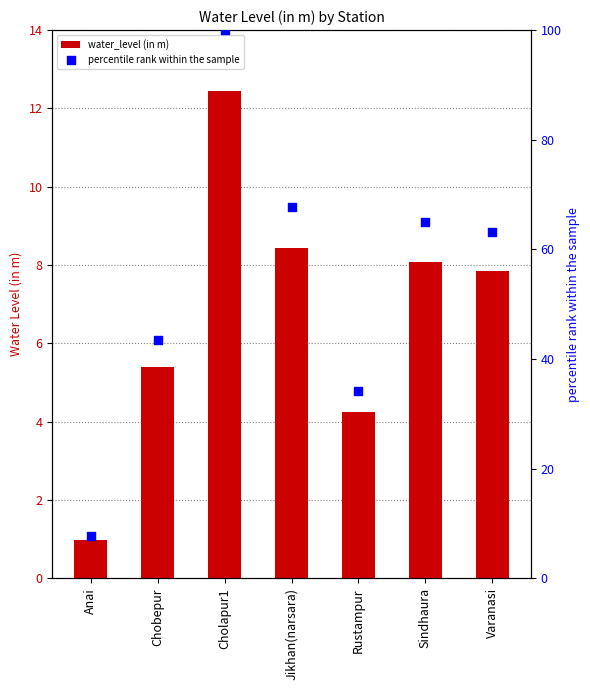

Which series reaches the maximum Y coordinate?

percentile rank within the sample